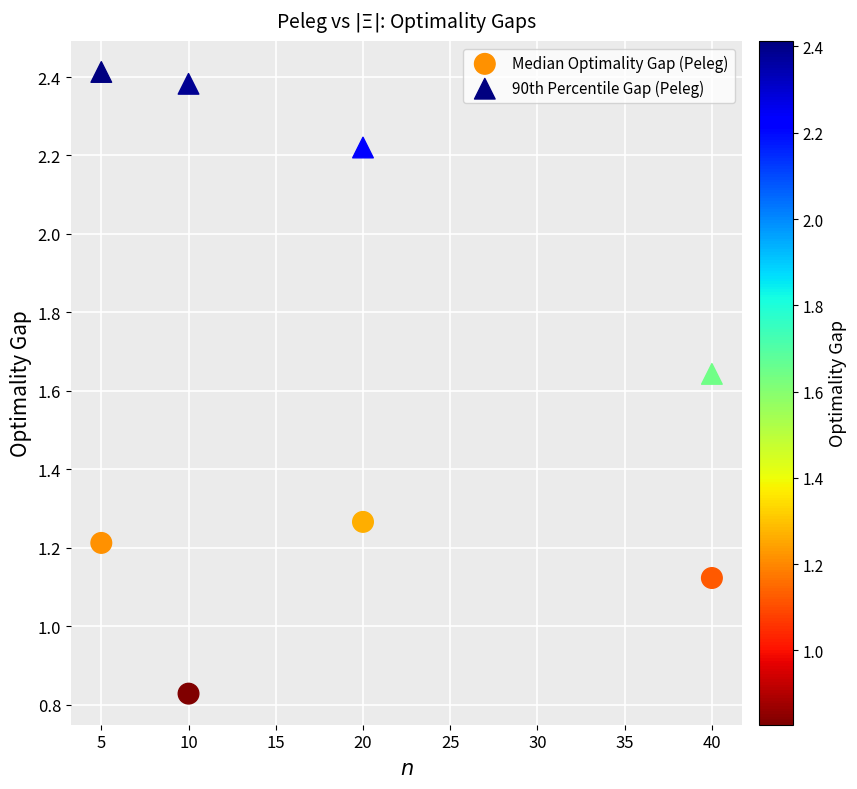

Across all data points, what is the range of X values (max minus min)?

35.0